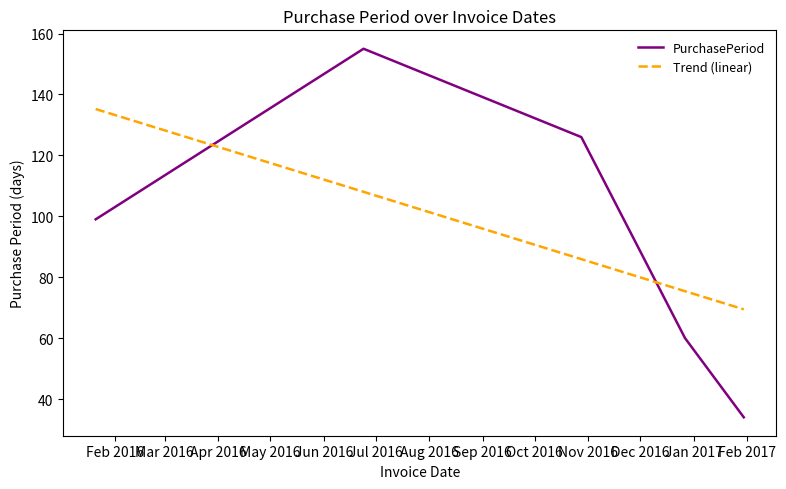

What is the average value?

95